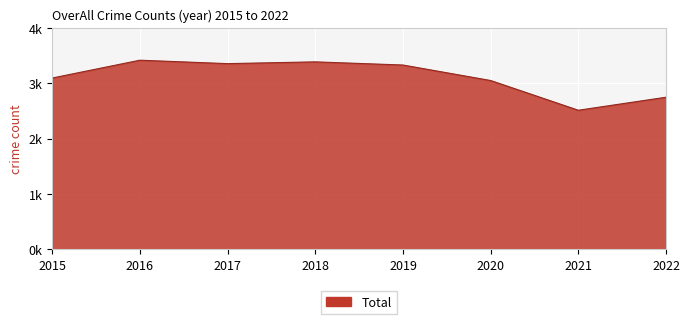

Does the chart display data point markers on the line(s)?

No